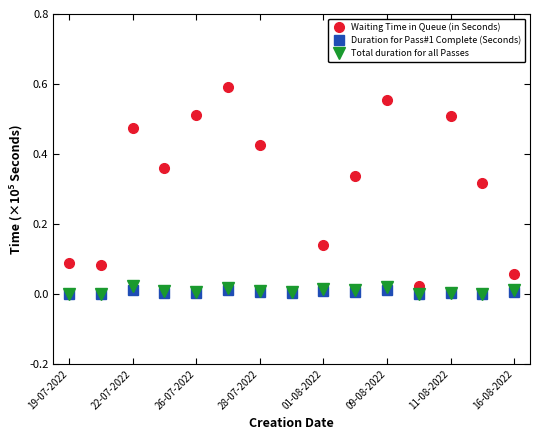

In Total duration for all Passes, how many points are lower than both neighbors (excluding endpoints)?

6